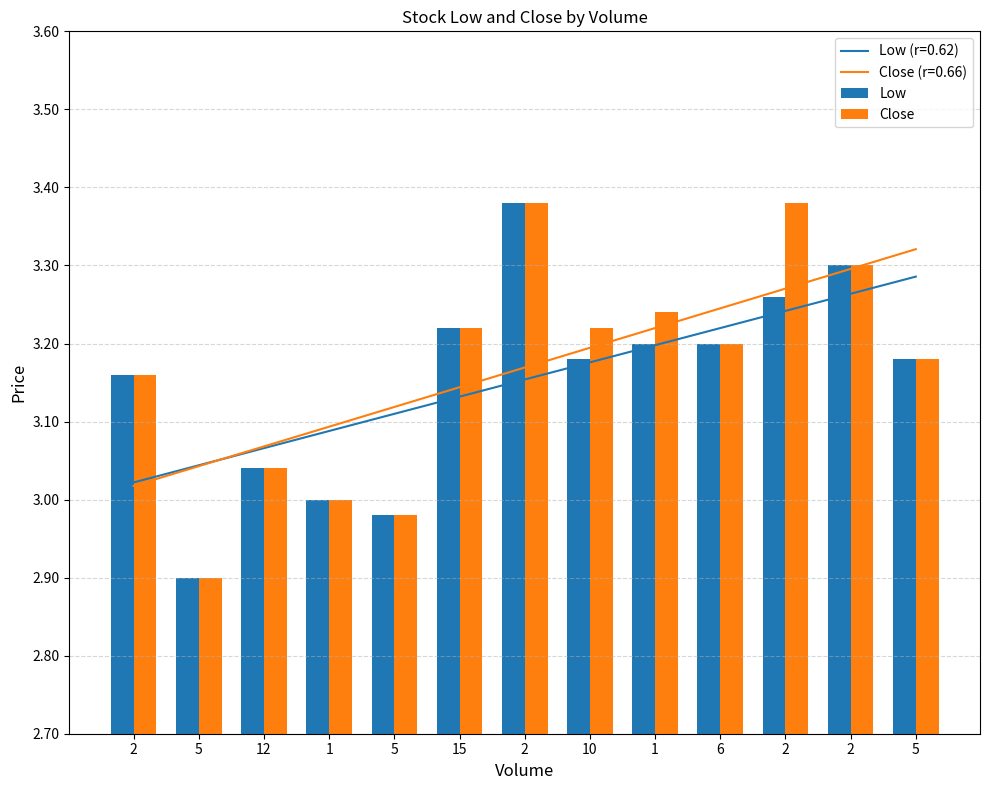

What is the average value of the Low series?

3.2